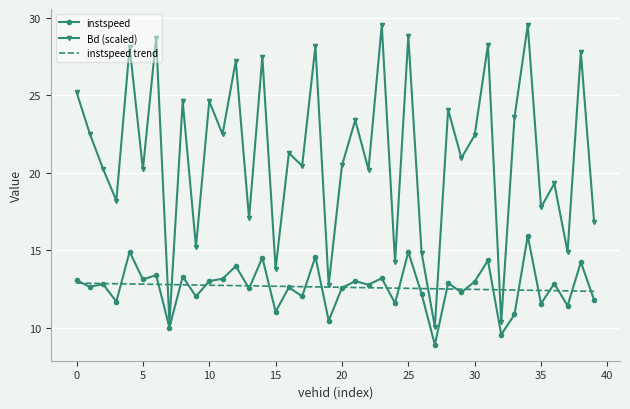

What is the sum of all instspeed trend values?

504.5